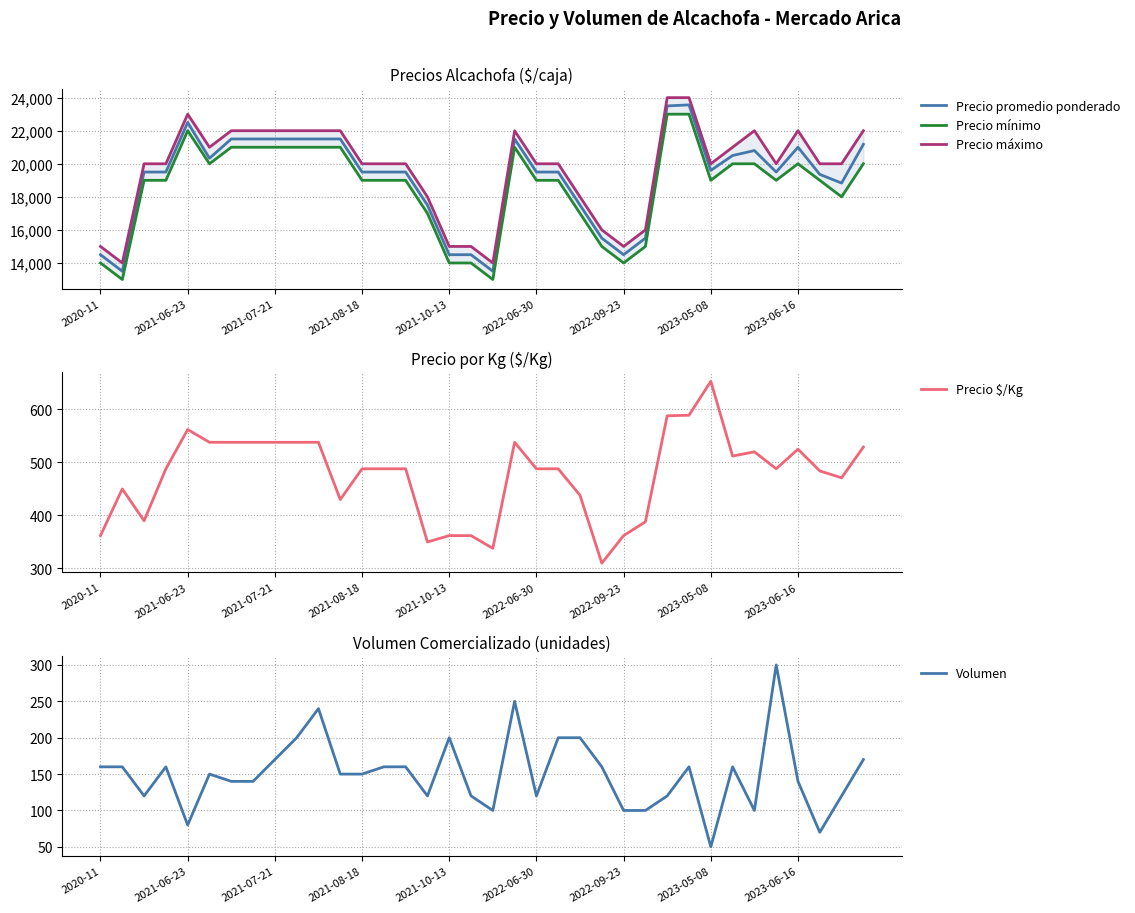

Which has a higher value, 35 or 10?

10